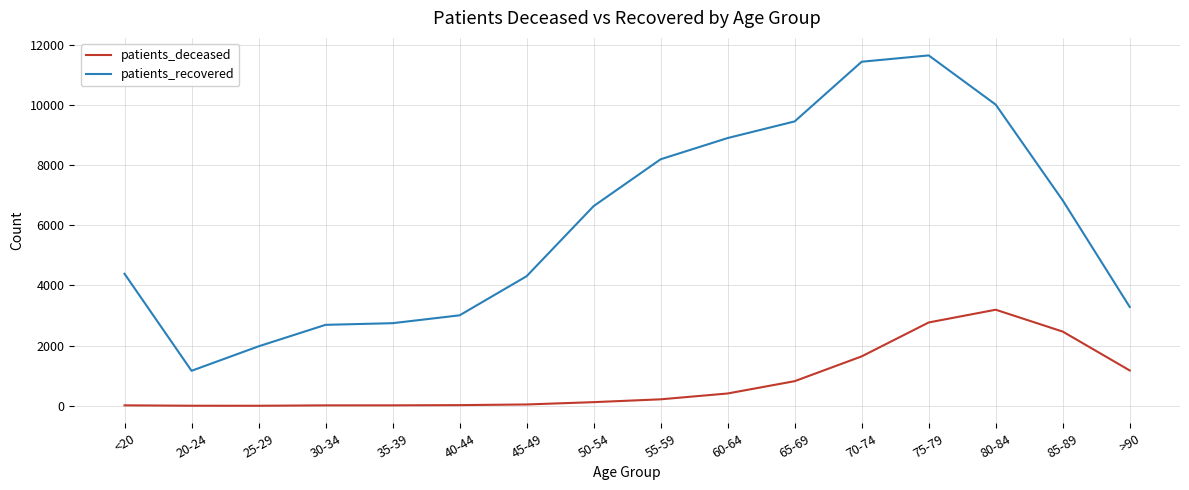

Is the value of patients_deceased at 35-39 greater than the value of patients_recovered at 75-79?

No